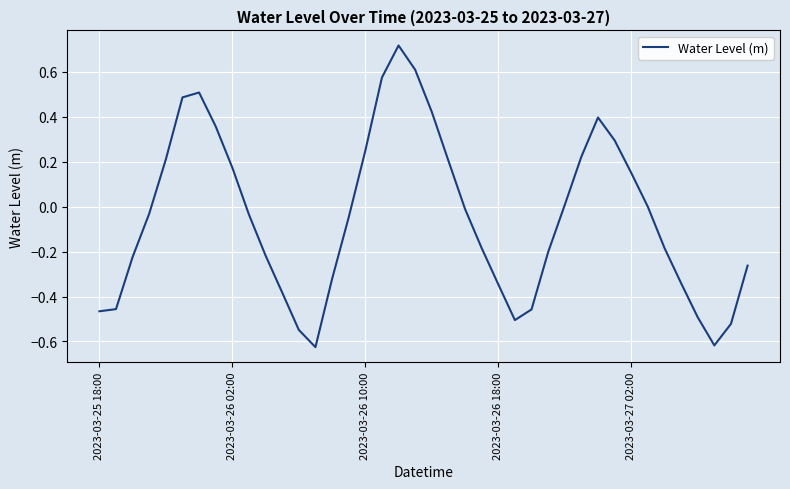

What is the difference between the maximum and minimum values?

1.3